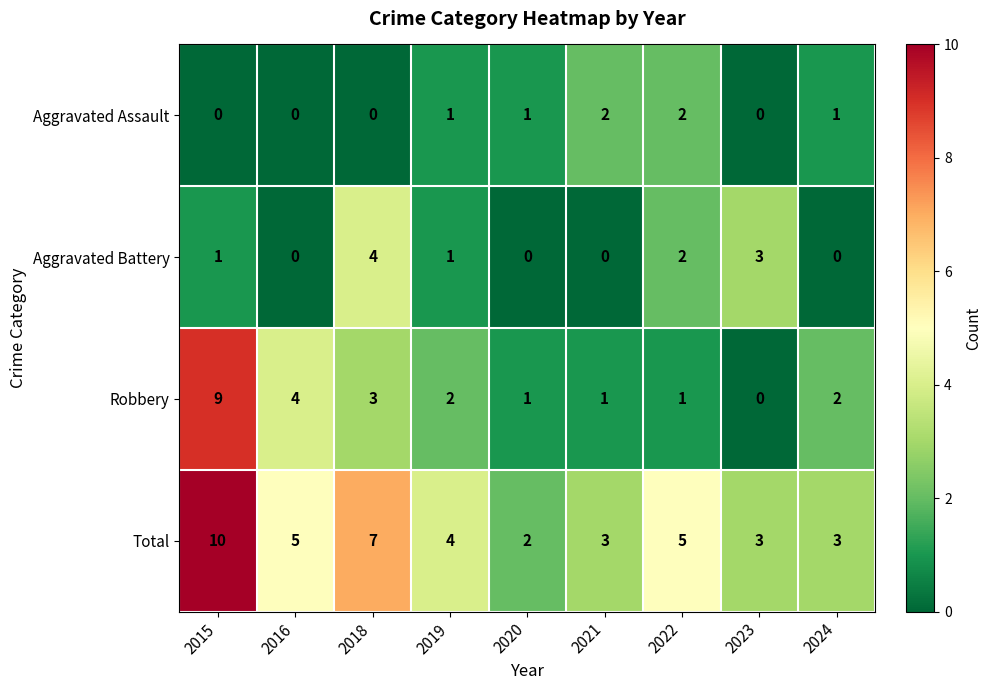

Which category has the highest value in the Robbery series?

2015